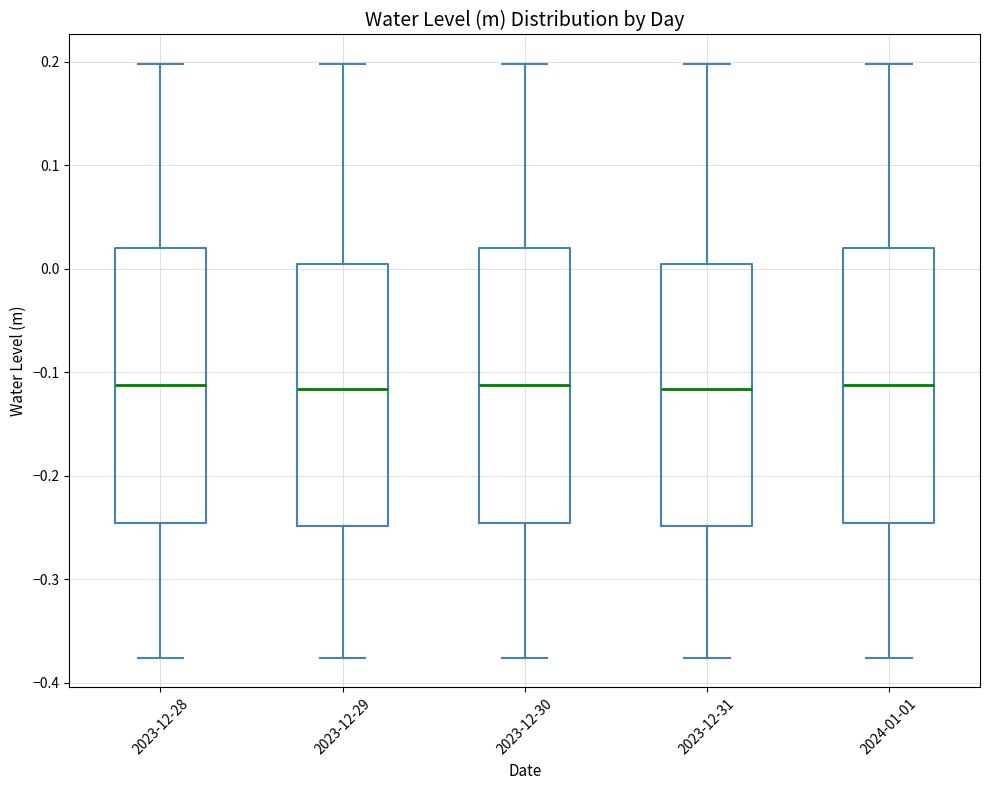

Where is the upper edge of the box for 2023-12-28 on the y-axis? The values are not printed on the chart, so give them approximately, as read against the axis.

0.02